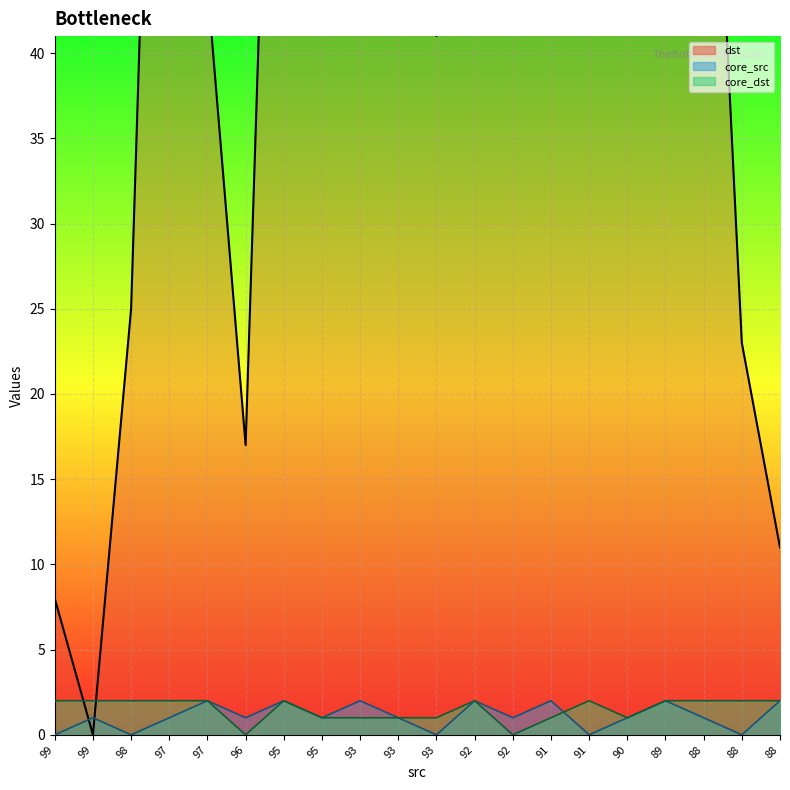

Count the core_dst values in the range 1 to 2.

18